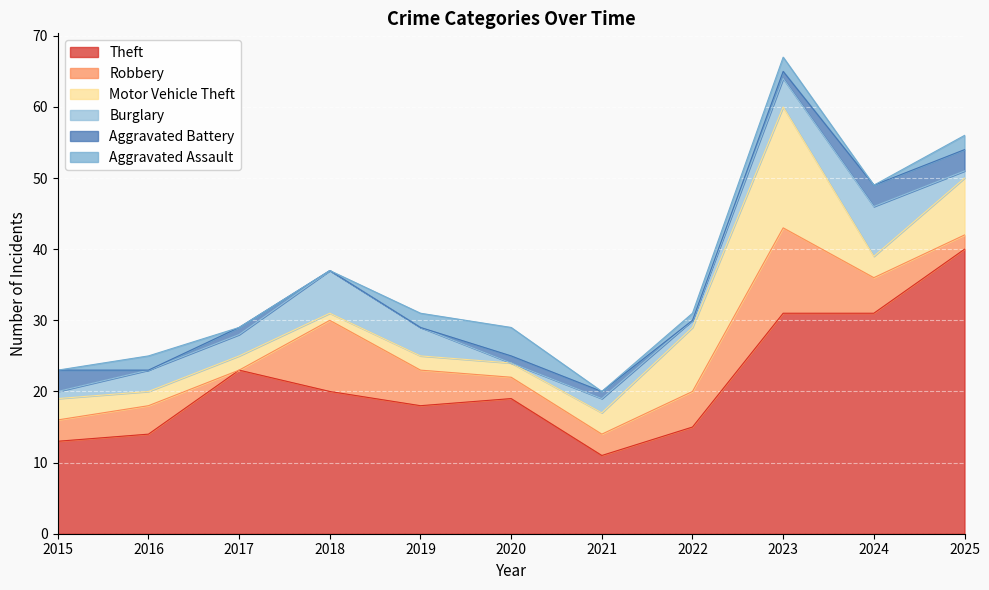

Which category has the lowest value across all series?

2017